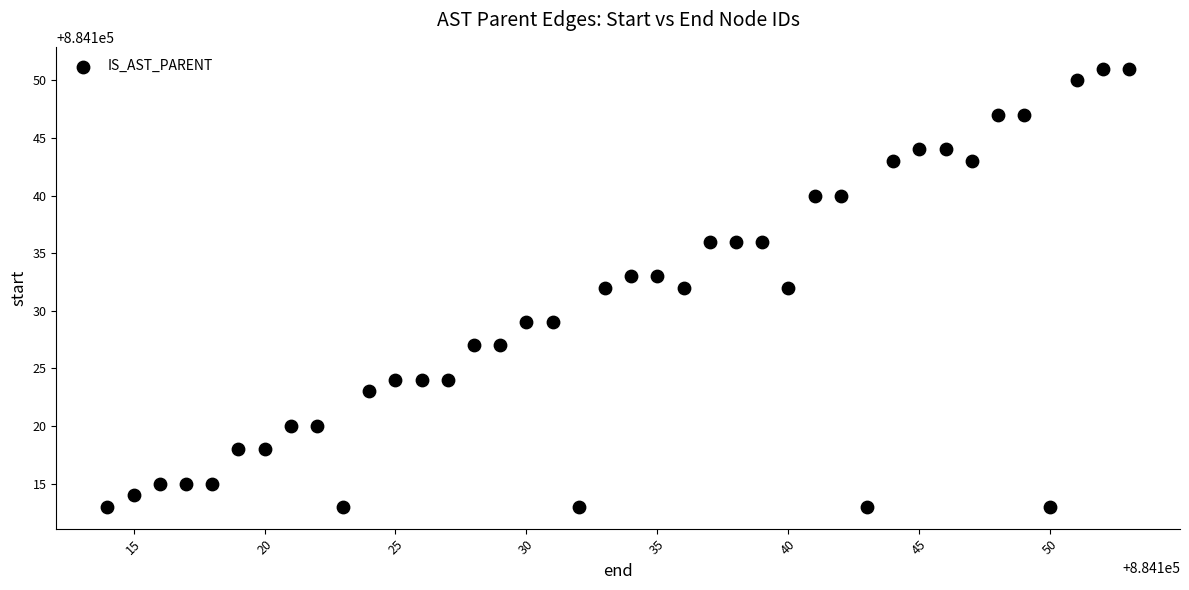

What is the range of X values (max minus min)?

39